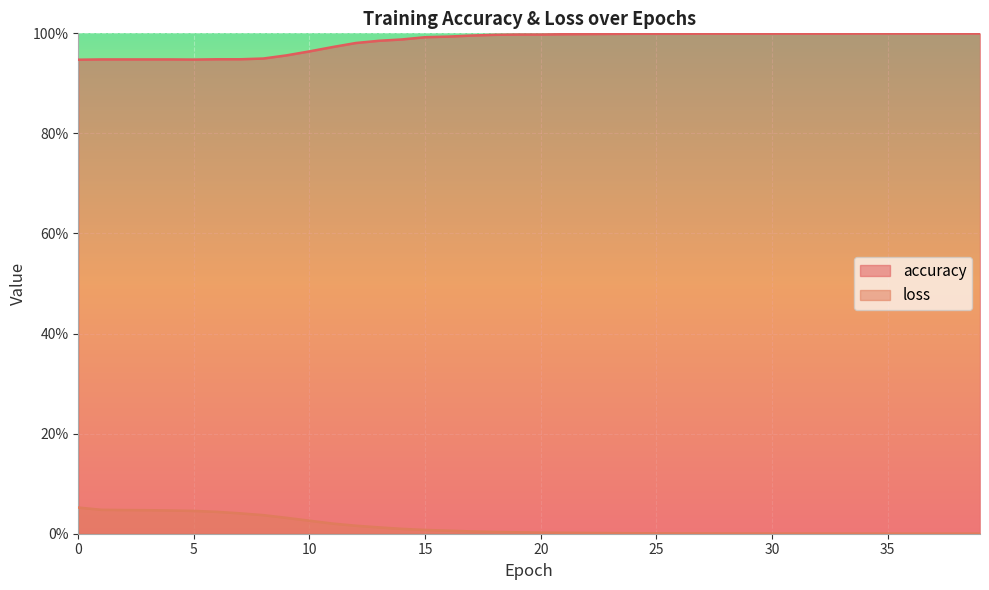

Reading left to right, extract all data points from this chart.

accuracy: 0=0.9	1=0.9	2=0.9	3=0.9	4=0.9	5=0.9	6=0.9	7=0.9	8=0.9	9=1.0	10=1.0	11=1.0	12=1.0	13=1.0	14=1.0	15=1.0	16=1.0	17=1.0	18=1.0	19=1.0	20=1.0	21=1.0	22=1.0	23=1.0	24=1.0	25=1.0	26=1.0	27=1.0	28=1.0	29=1.0	30=1.0	31=1.0	32=1.0	33=1.0	34=1.0	35=1.0	36=1.0	37=1.0	38=1.0	39=1.0
loss: 0=0.1	1=0.0	2=0.0	3=0.0	4=0.0	5=0.0	6=0.0	7=0.0	8=0.0	9=0.0	10=0.0	11=0.0	12=0.0	13=0.0	14=0.0	15=0.0	16=0.0	17=0.0	18=0.0	19=0.0	20=0.0	21=0.0	22=0.0	23=0.0	24=0.0	25=0.0	26=0.0	27=0.0	28=0.0	29=0.0	30=0.0	31=0.0	32=0.0	33=0.0	34=0.0	35=0.0	36=0.0	37=0.0	38=0.0	39=0.0